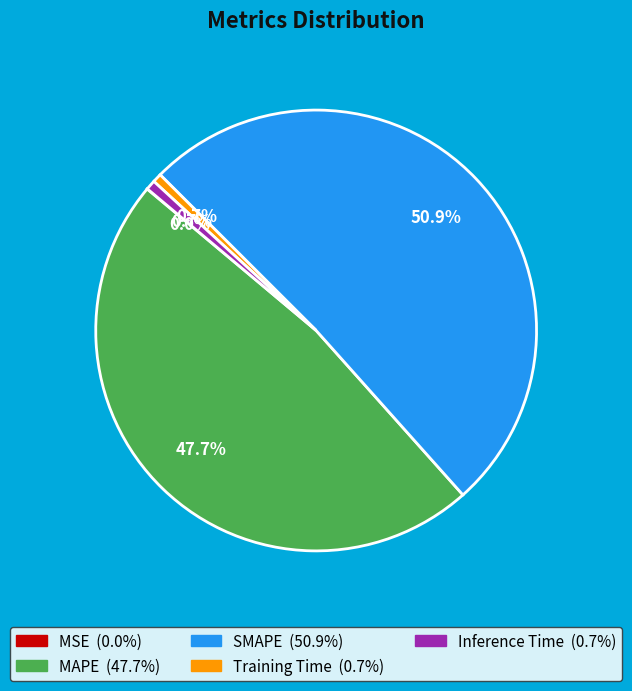

To the nearest percent, what is the difference between the largest and smallest slice percentages?

51%